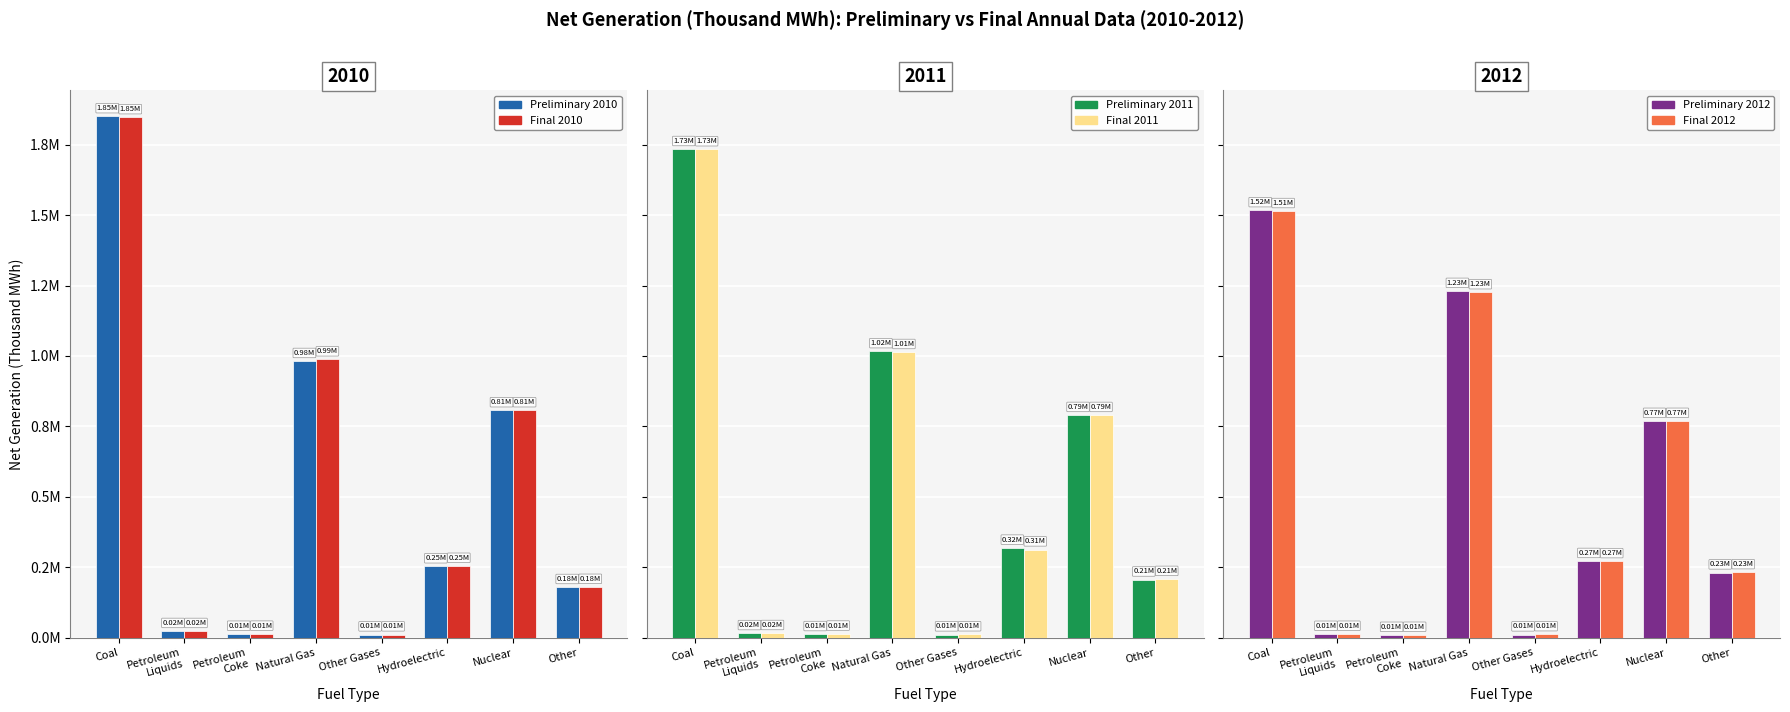

Between Coal and Nuclear, which series saw the biggest shift?

Preliminary 2010